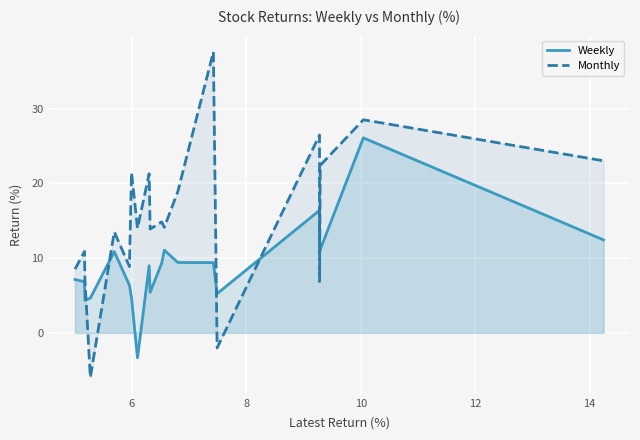

Which series has the widest spread of values?

Monthly